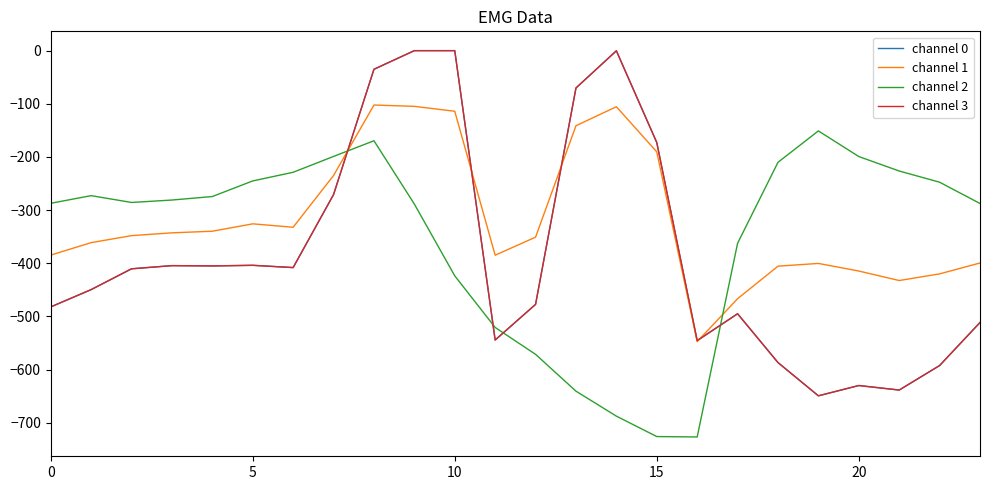

Is this an area chart (filled region under the line)?

No